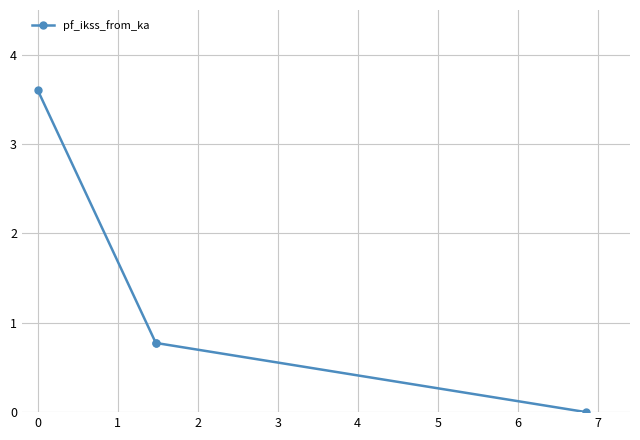

Reading left to right, list all the values displayed in this chart.

3.6	0.8	0.8	0.0